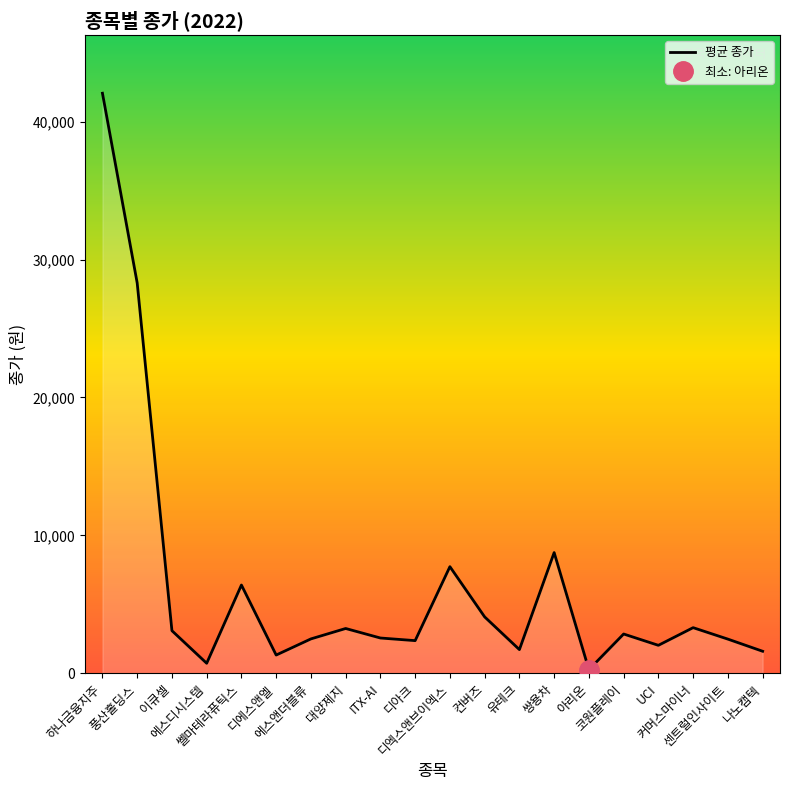

What is the approximate value at 컨버즈, to the nearest 50?

4100